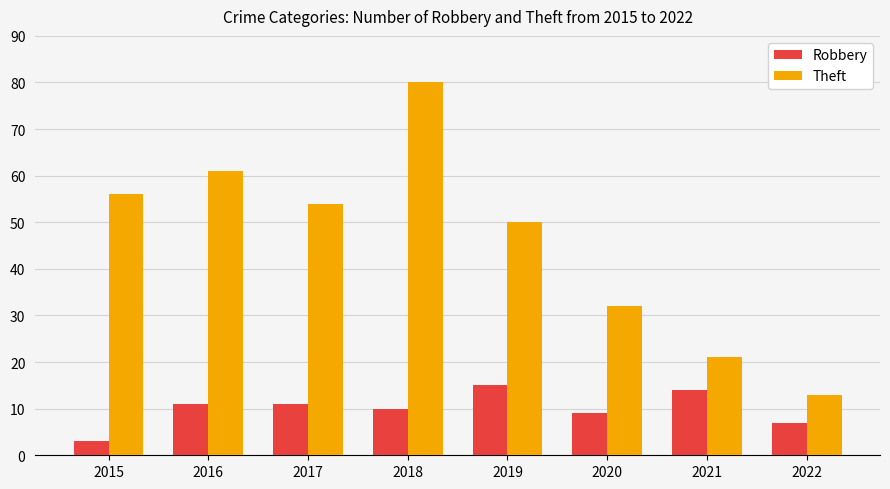

The value of Theft at 2015 is 56. True or false?

True